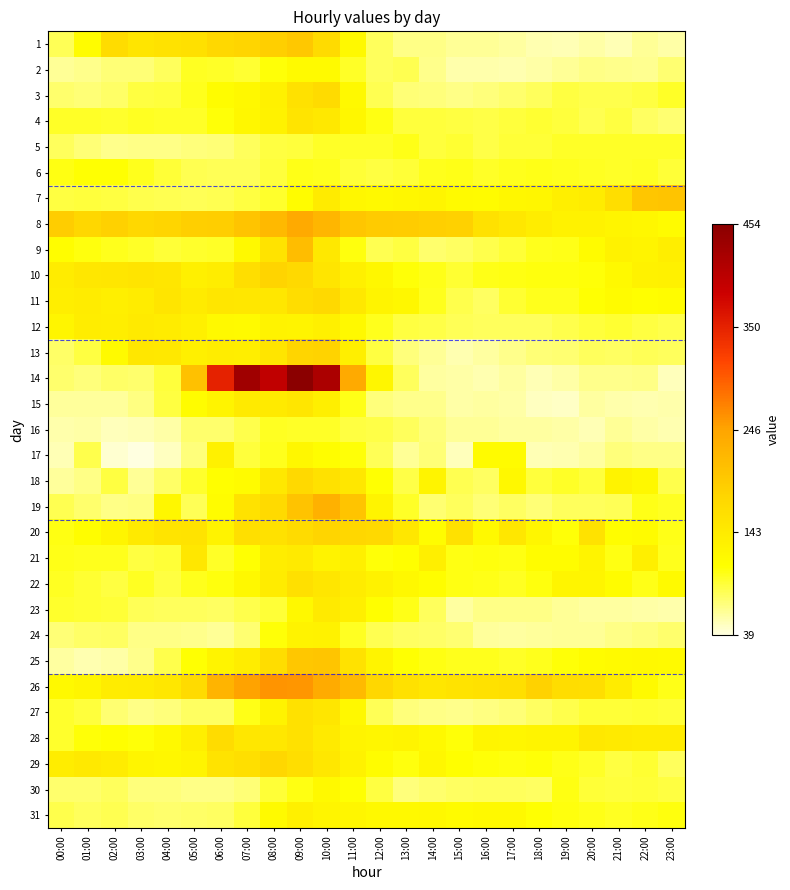

Rank the series by their maximum value, from highest to lowest.

14, 26, 8, 19, 9, 7, 25, 1, 13, 10, 20, 29, 11, 18, 3, 28, 22, 27, 4, 15, 21, 23, 12, 31, 17, 24, 30, 2, 6, 5, 16